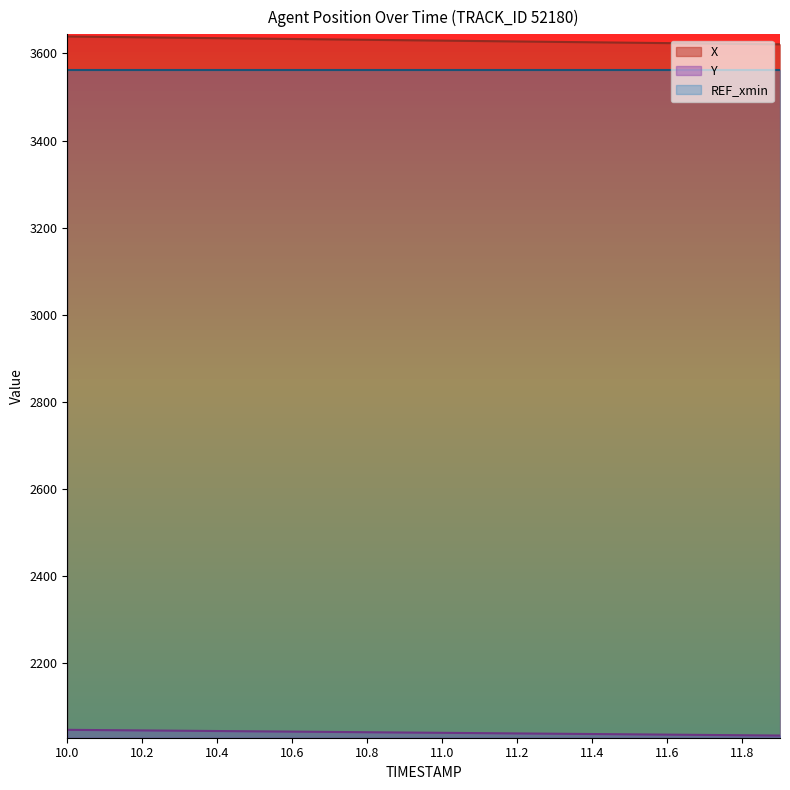

True or false: REF_xmin and X intersect in this chart.

False